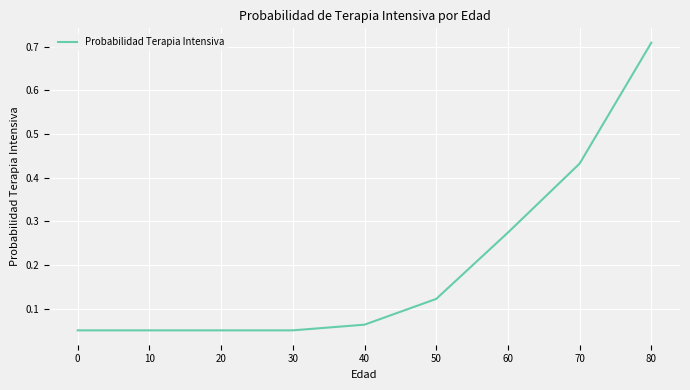

Which label corresponds to the largest value in the chart?

80